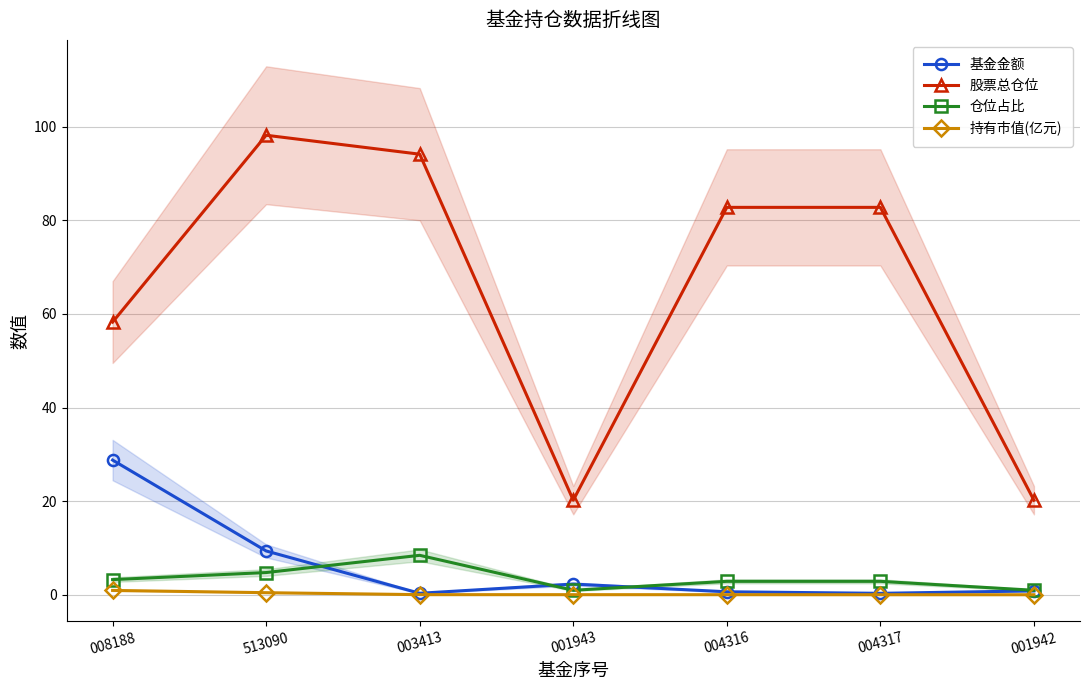

Where is 持有市值(亿元) nearest to the value 0?

001942